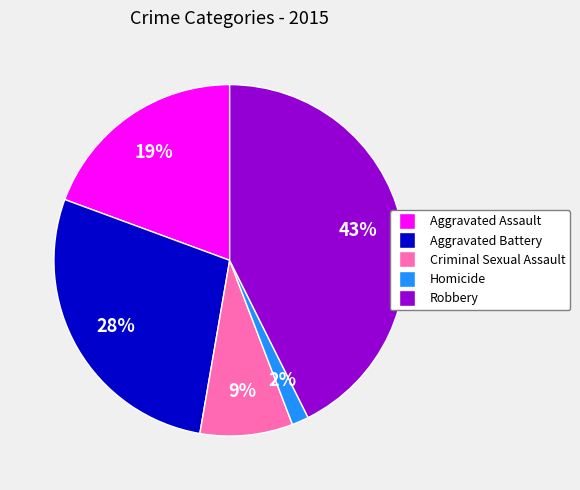

What is the largest slice in the pie chart?

Robbery